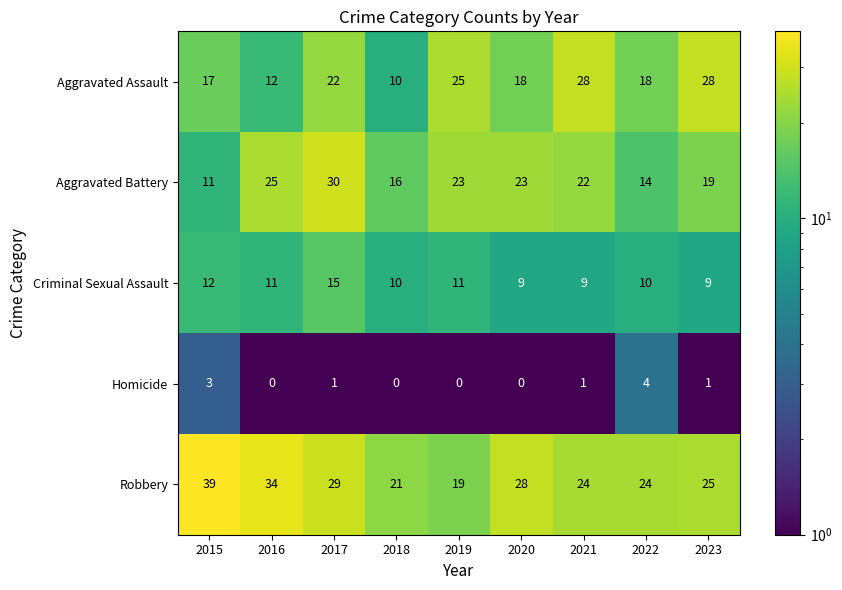

What is the greatest value displayed?

39